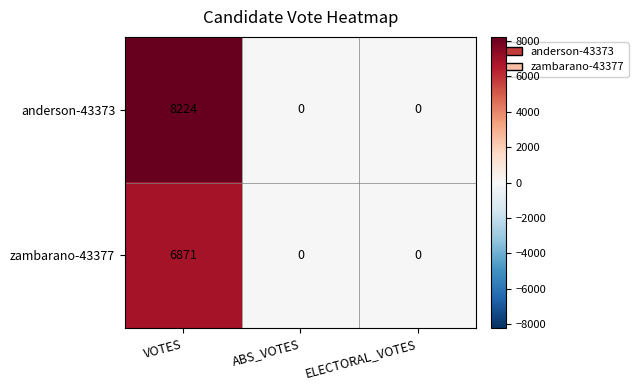

Rank the series by their maximum value, from lowest to highest.

zambarano-43377, anderson-43373